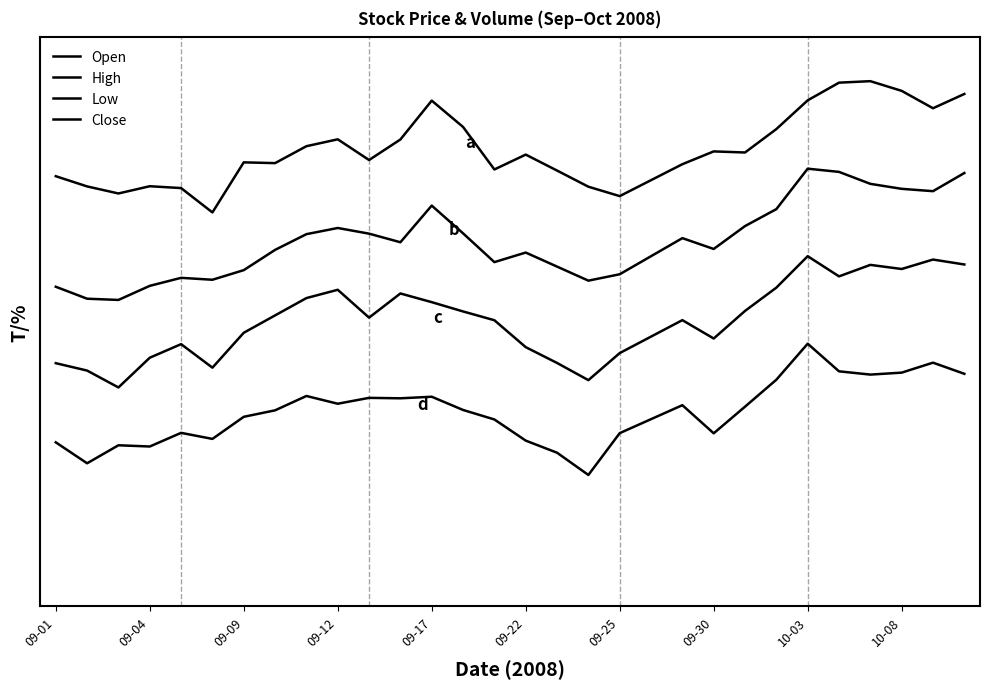

What is the minimum value shown in the chart?

20.0